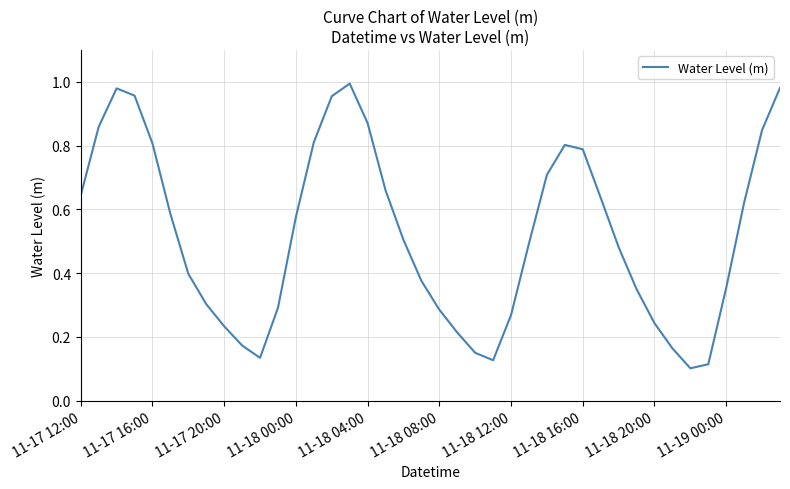

Which has a higher value, 11-17 20:00 or 11-18 16:00?

11-18 16:00